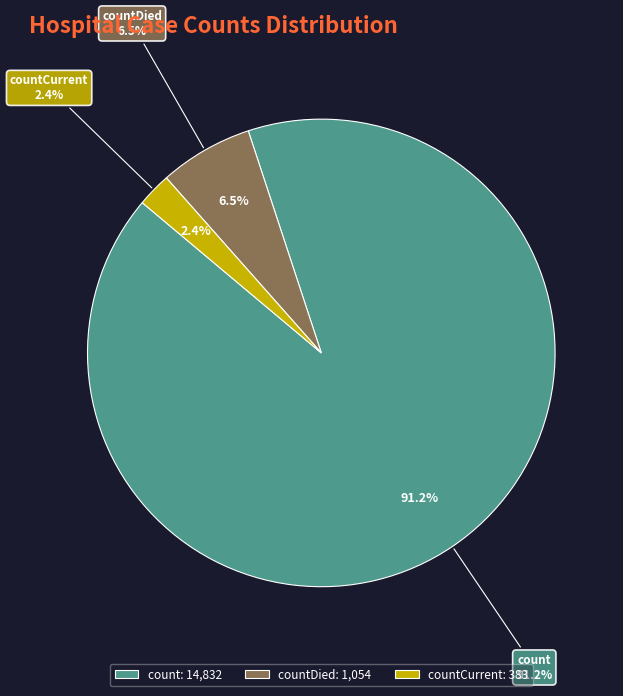

Which slice is the smallest?

countCurrent